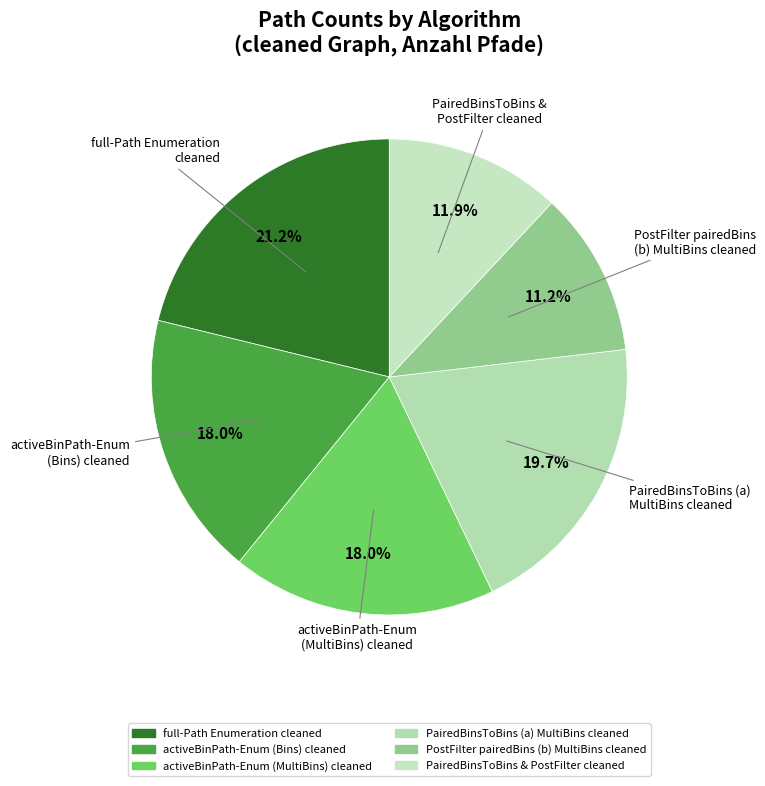

Count the number of slices in the pie.

6